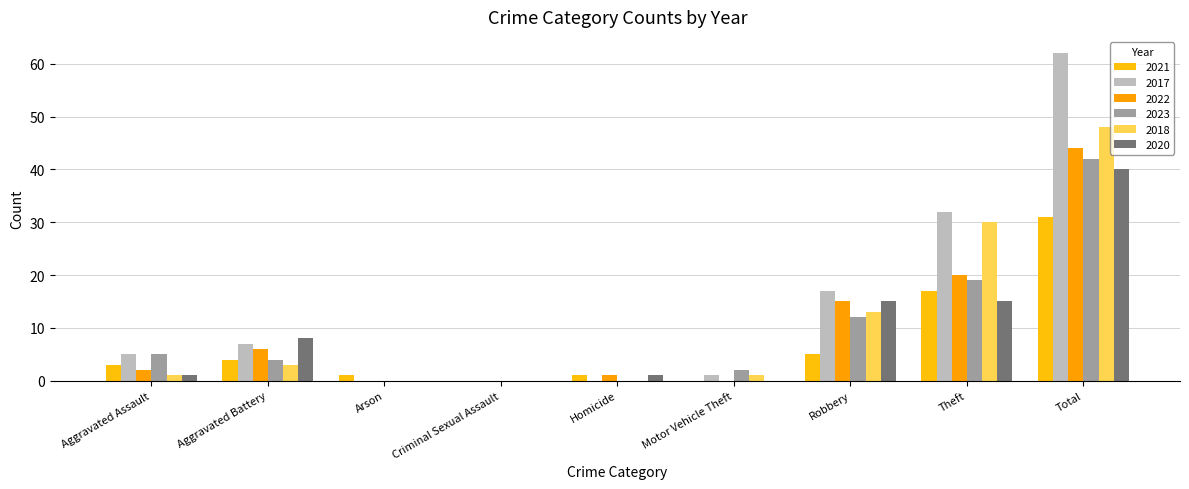

How many categories are shown in the chart?

9